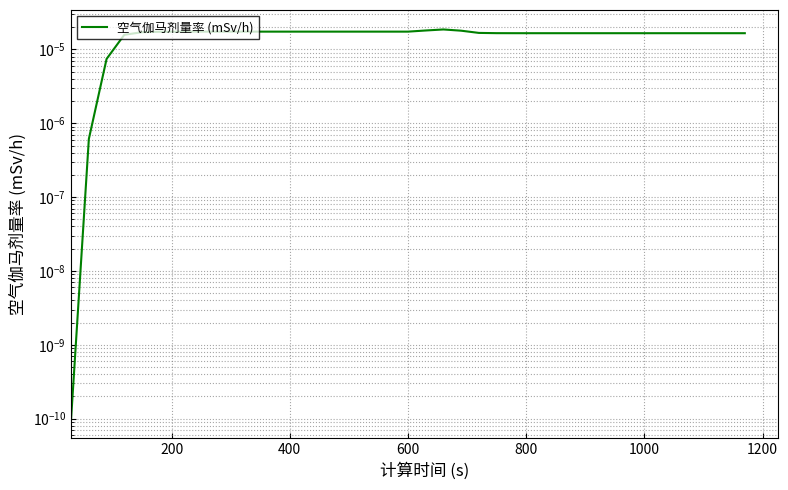

True or false: the data has more than 2 interior local peaks.

False